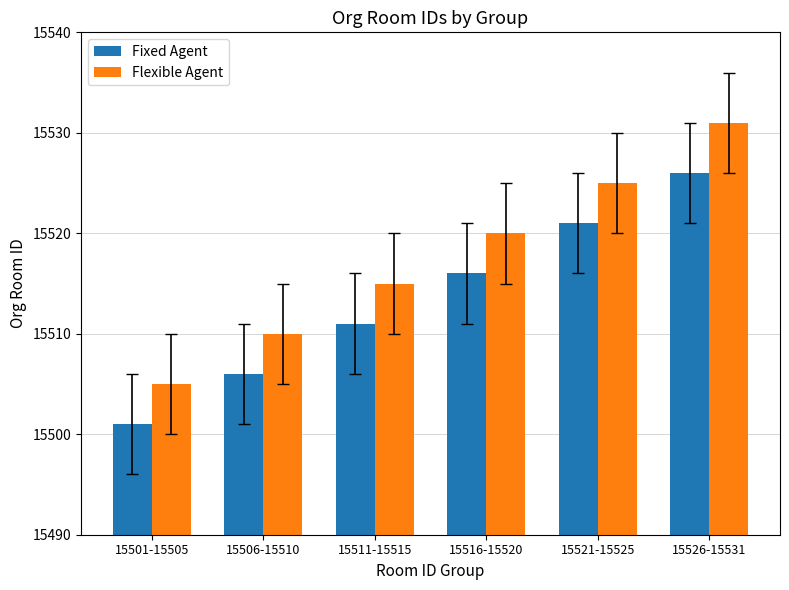

How many Fixed Agent values are between 15506 and 15521?

4